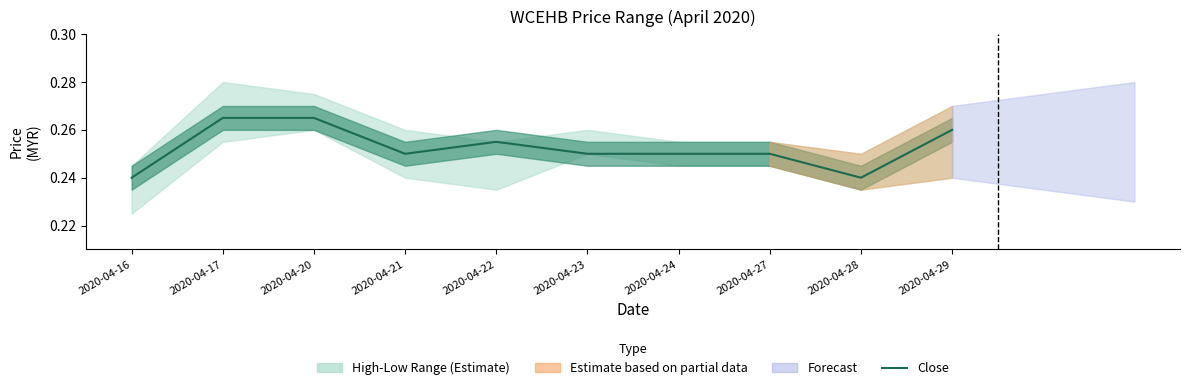

True or false: the data shows 0.2 at 2020-04-21.

True